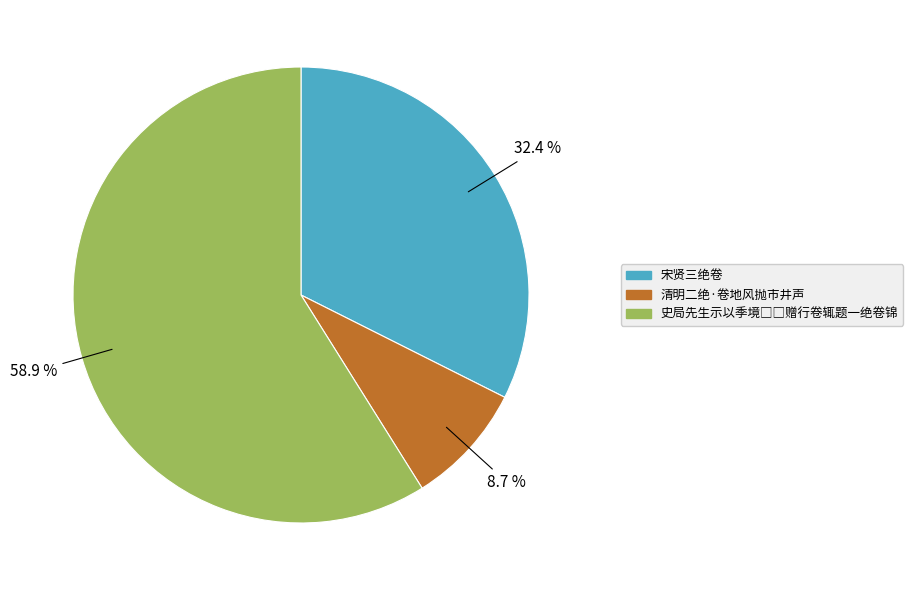

Combined, what portion of the pie is 清明二绝·卷地风抛市井声 and 宋贤三绝卷?

41.1%